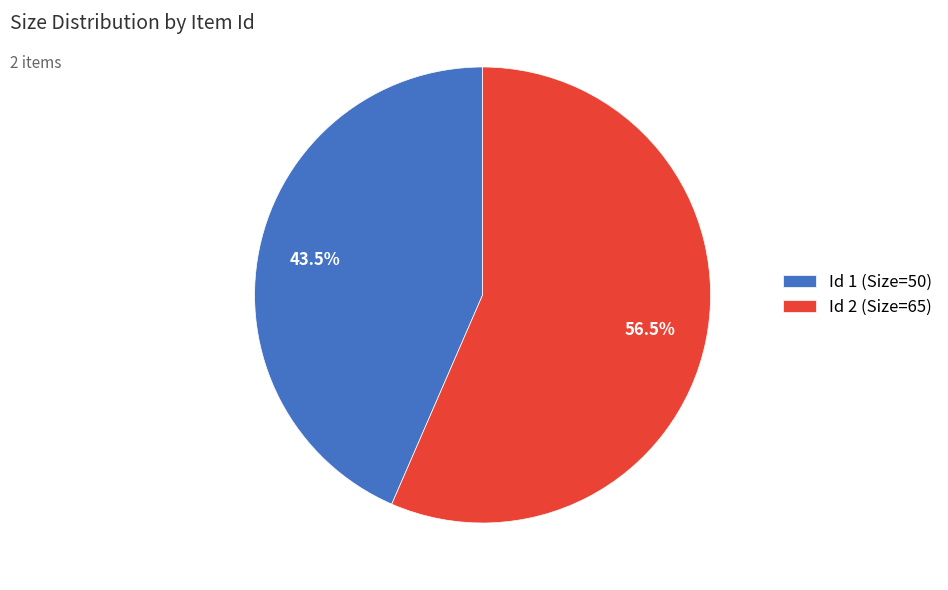

Which has a higher value, Id 2 (Size=65) or Id 1 (Size=50)?

Id 2 (Size=65)